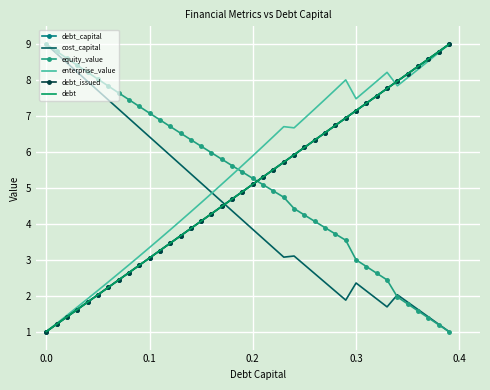

Reading left to right, list all the values displayed in this chart.

debt_capital: 1.0	1.2	1.4	1.6	1.8	2.0	2.2	2.4	2.6	2.8	3.1	3.3	3.5	3.7	3.9	4.1	4.3	4.5	4.7	4.9	5.1	5.3	5.5	5.7	5.9	6.1	6.3	6.5	6.7	6.9	7.2	7.4	7.6	7.8	8.0	8.2	8.4	8.6	8.8	9.0
cost_capital: 9.0	8.7	8.5	8.2	8.0	7.7	7.5	7.2	6.9	6.7	6.4	6.2	5.9	5.7	5.4	5.1	4.9	4.6	4.4	4.1	3.8	3.6	3.3	3.1	3.1	2.9	2.6	2.4	2.1	1.9	2.4	2.1	1.9	1.7	2.0	1.8	1.6	1.4	1.2	1.0
equity_value: 9.0	8.8	8.6	8.4	8.2	8.0	7.8	7.6	7.5	7.3	7.1	6.9	6.7	6.5	6.3	6.2	6.0	5.8	5.6	5.4	5.3	5.1	4.9	4.7	4.4	4.2	4.1	3.9	3.7	3.5	3.0	2.8	2.6	2.4	2.0	1.8	1.6	1.4	1.2	1.0
enterprise_value: 1.0	1.2	1.5	1.7	1.9	2.1	2.4	2.6	2.9	3.1	3.3	3.6	3.8	4.1	4.3	4.6	4.8	5.1	5.4	5.6	5.9	6.2	6.4	6.7	6.7	6.9	7.2	7.5	7.7	8.0	7.5	7.7	8.0	8.2	7.8	8.1	8.3	8.5	8.8	9.0
debt_issued: 1.0	1.2	1.4	1.6	1.8	2.0	2.2	2.4	2.6	2.8	3.1	3.3	3.5	3.7	3.9	4.1	4.3	4.5	4.7	4.9	5.1	5.3	5.5	5.7	5.9	6.1	6.3	6.5	6.7	6.9	7.2	7.4	7.6	7.8	8.0	8.2	8.4	8.6	8.8	9.0
debt: 1.0	1.2	1.4	1.6	1.8	2.0	2.2	2.4	2.6	2.8	3.1	3.3	3.5	3.7	3.9	4.1	4.3	4.5	4.7	4.9	5.1	5.3	5.5	5.7	5.9	6.1	6.3	6.5	6.7	6.9	7.2	7.4	7.6	7.8	8.0	8.2	8.4	8.6	8.8	9.0